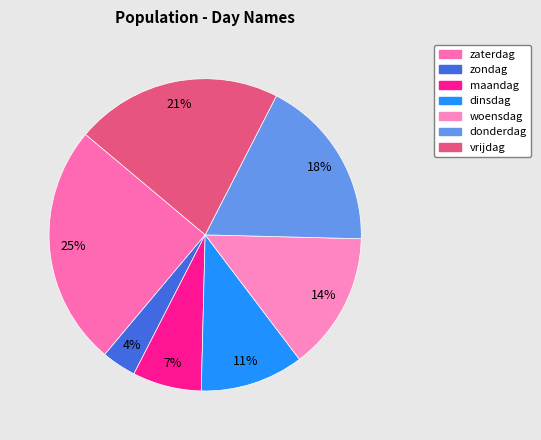

To the nearest percent, what is the difference between the largest and smallest slice percentages?

21%